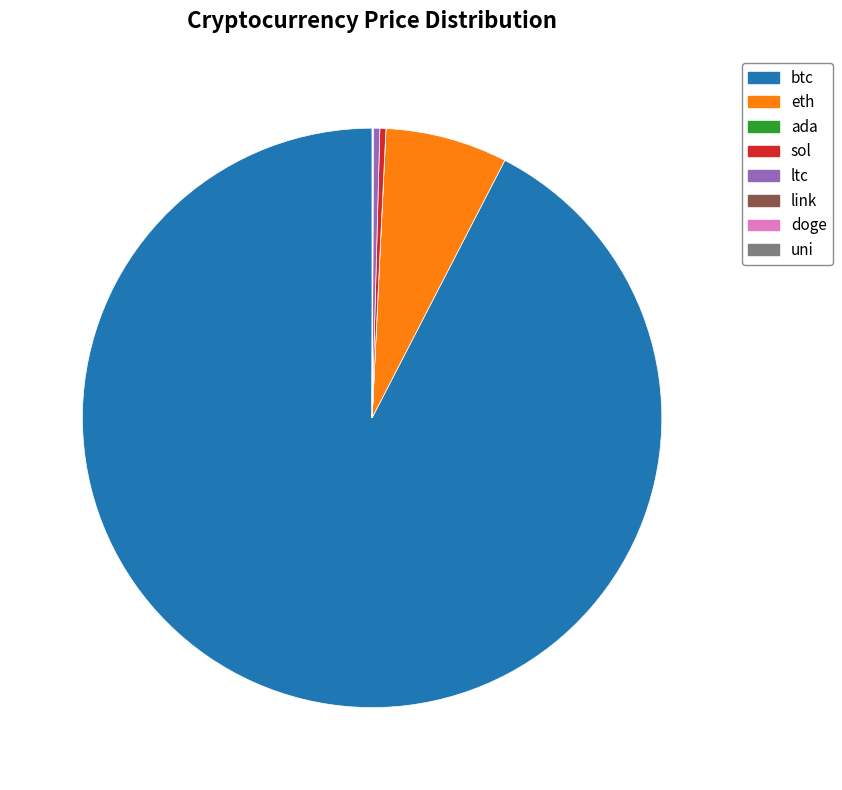

The sol slice represents 7% of the pie. True or false?

False